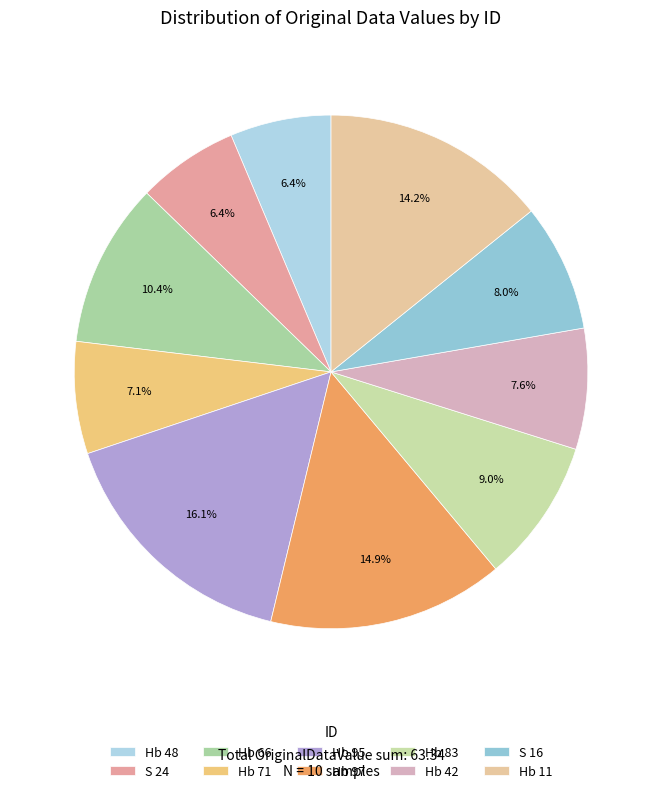

Count the number of slices in the pie.

10